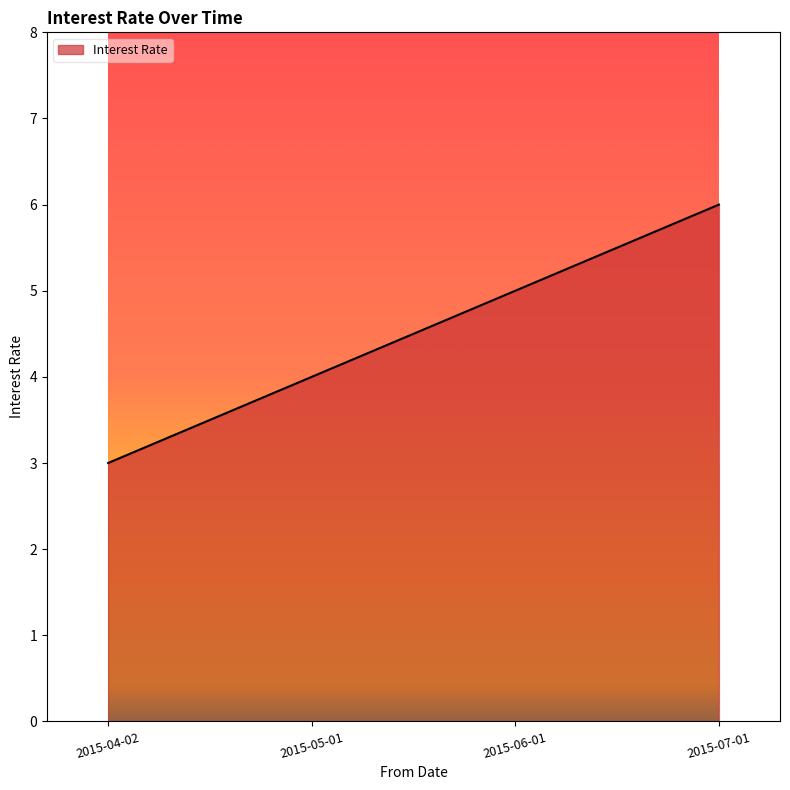

The chart shows a value of 1 at 2015-04-02. True or false?

False